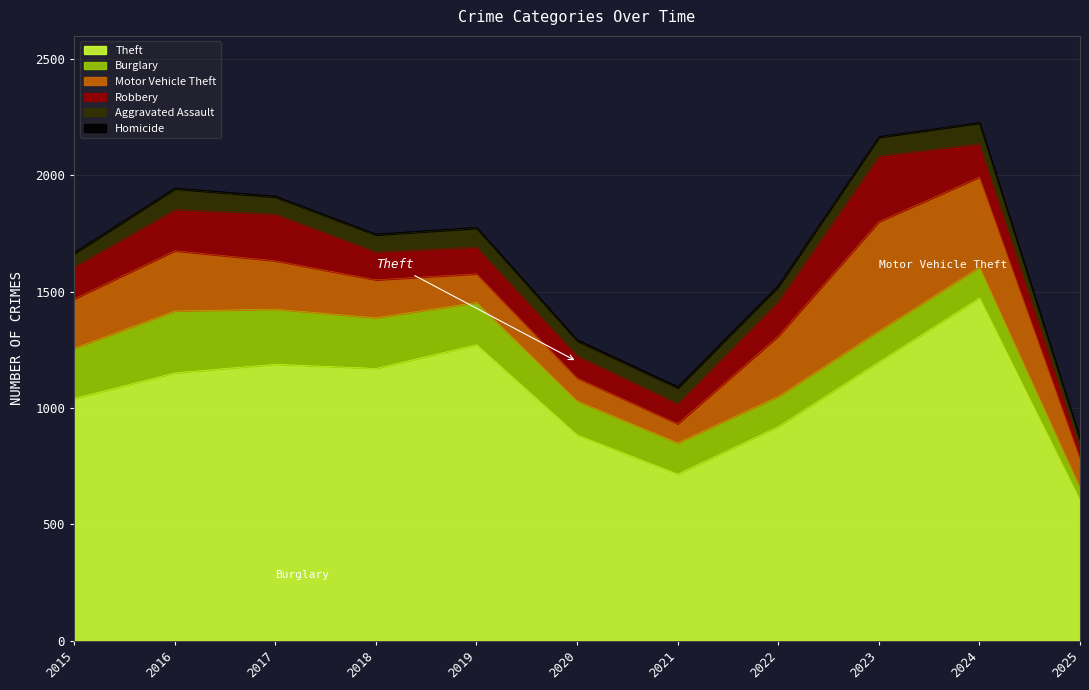

What is the difference between the highest and lowest values at 2025?

602